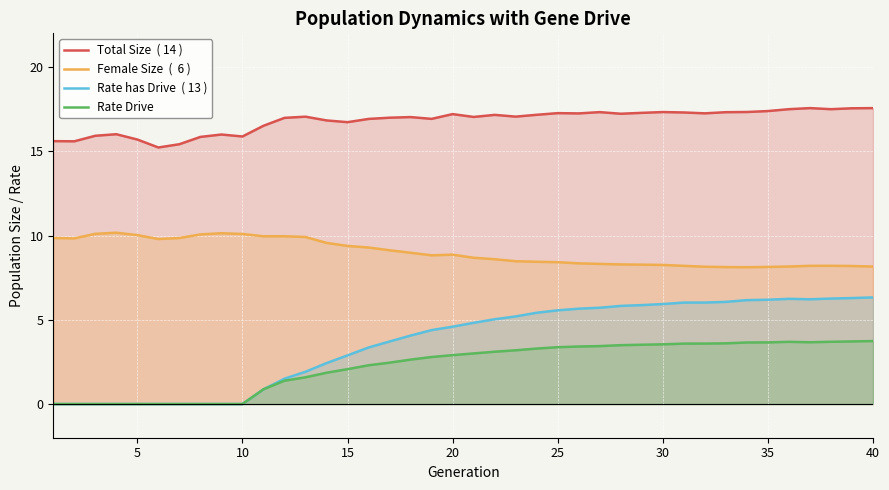

What is the maximum value shown in the chart?

17.6